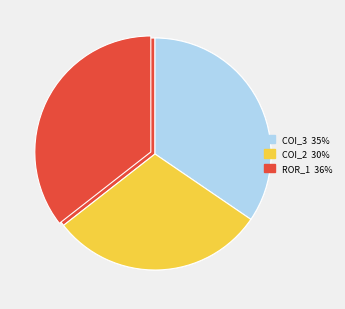

Which slice is the largest?

Forward.EmailSystem.Client.ROR_1